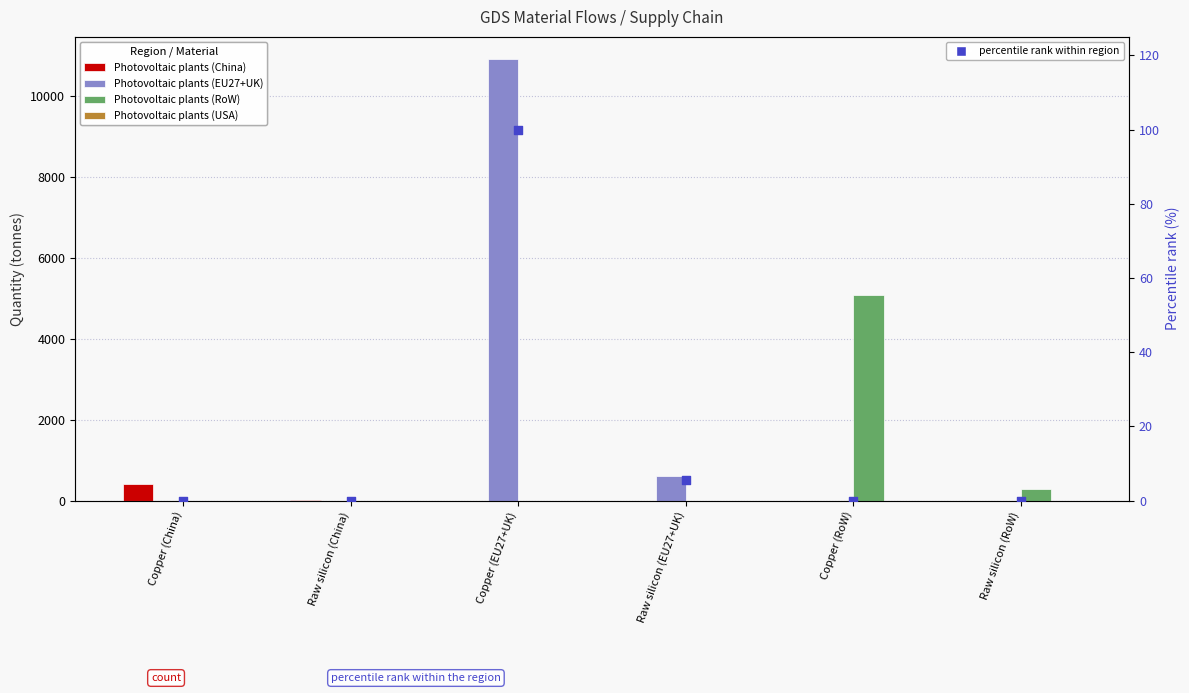

Is the value of percentile rank within region at Raw silicon (China) greater than the value of Photovoltaic plants (China) at Copper (EU27+UK)?

No